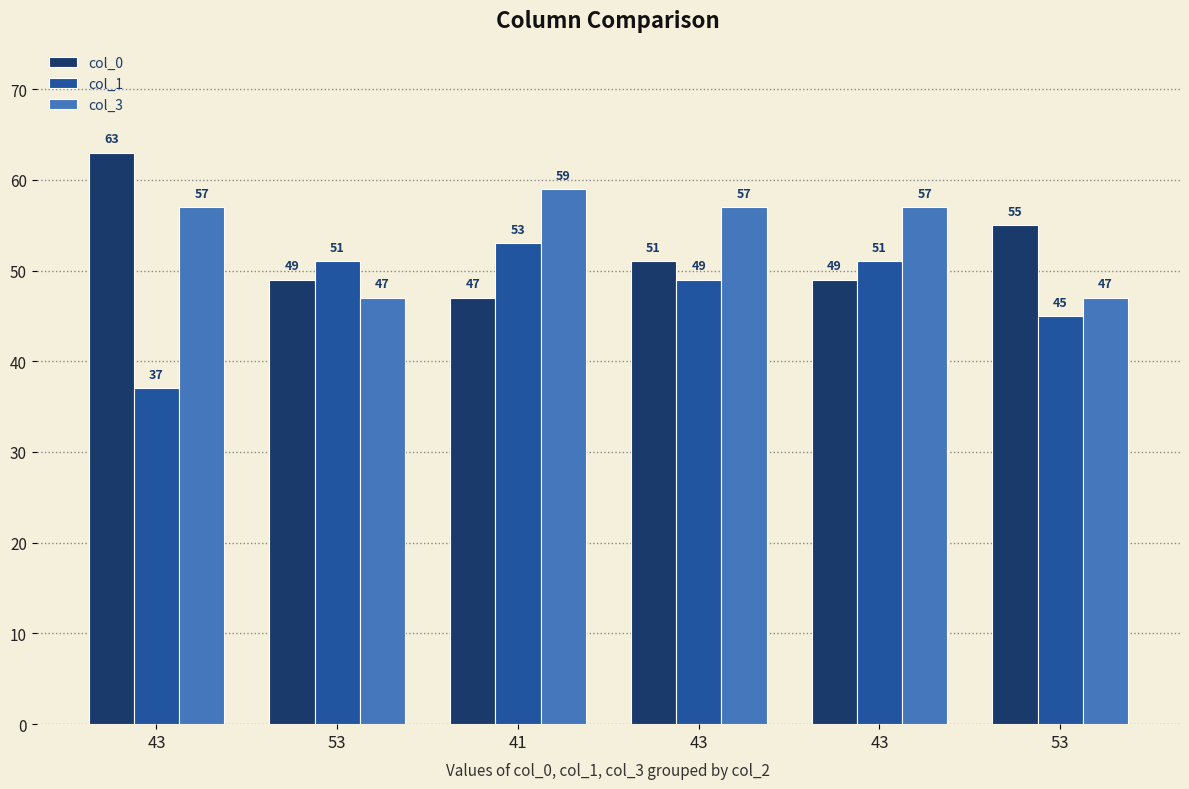

What are all the series names shown in the legend?

col_0, col_1, col_3